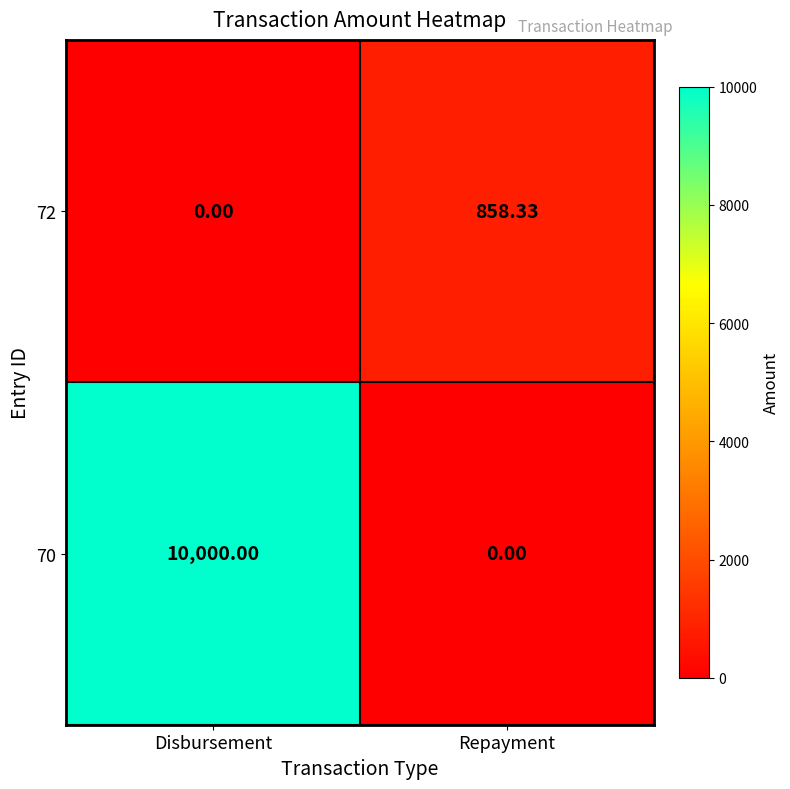

At which category does the chart reach its peak across all series?

Disbursement